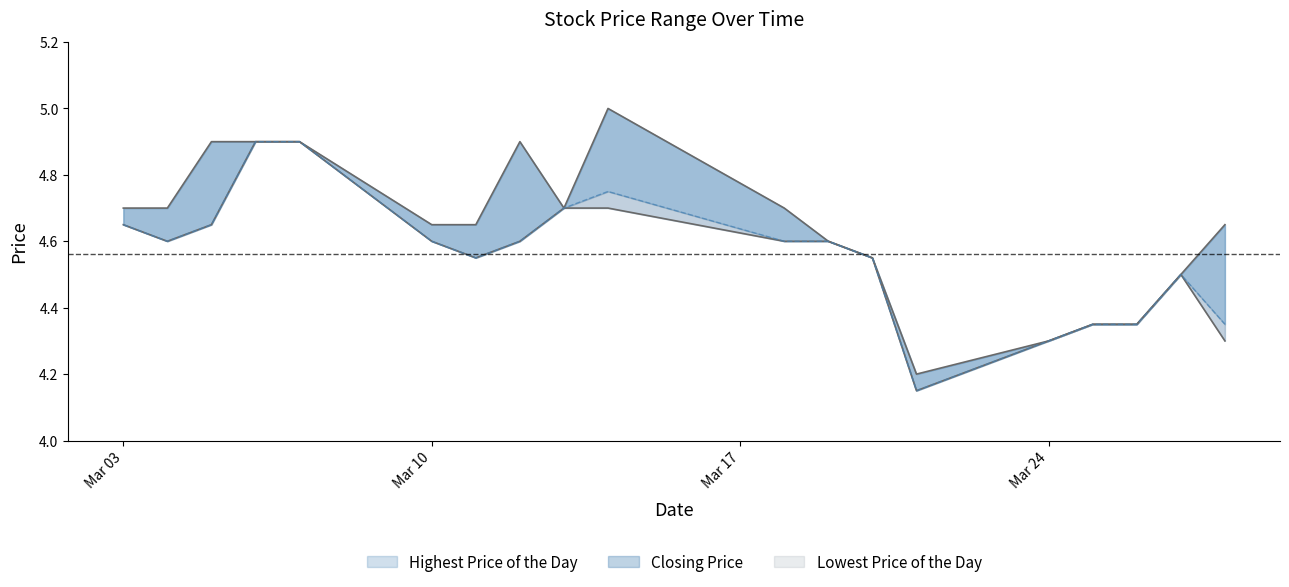

The value of Lowest Price of the Day at 20140328 is 4.3. True or false?

True